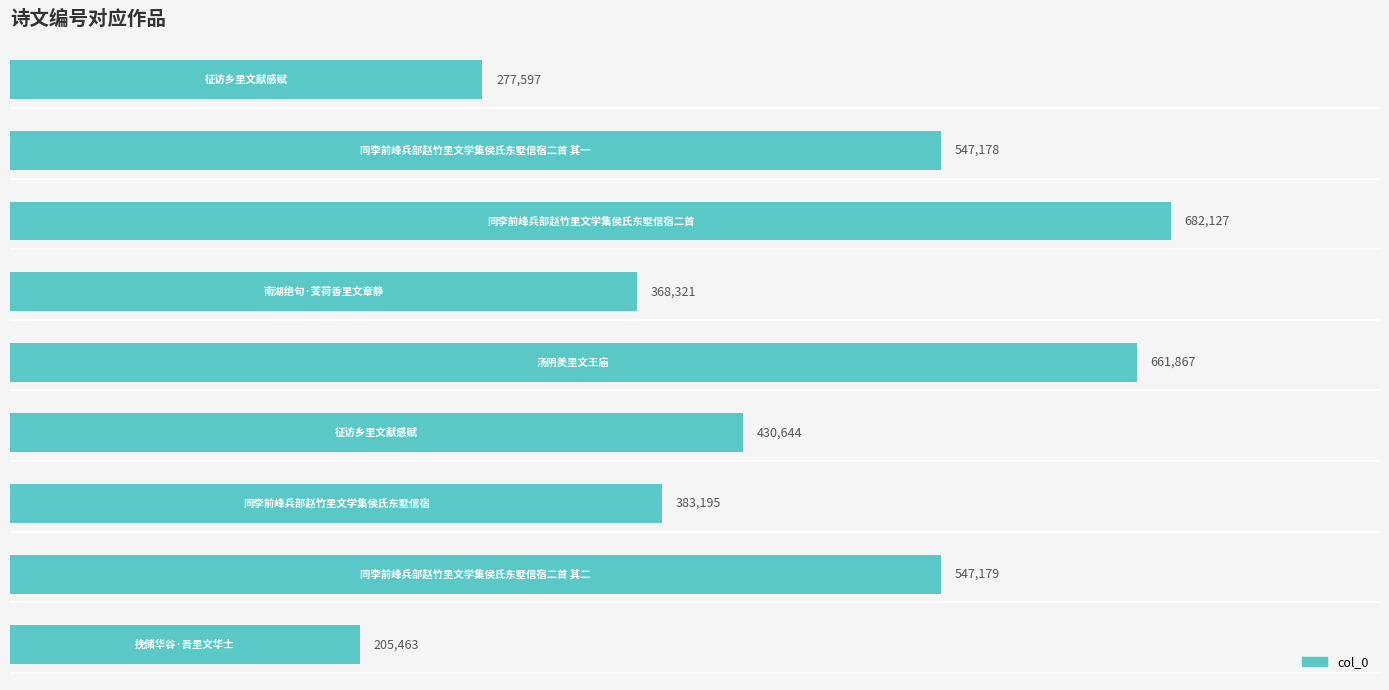

What is the smallest value displayed?

205463